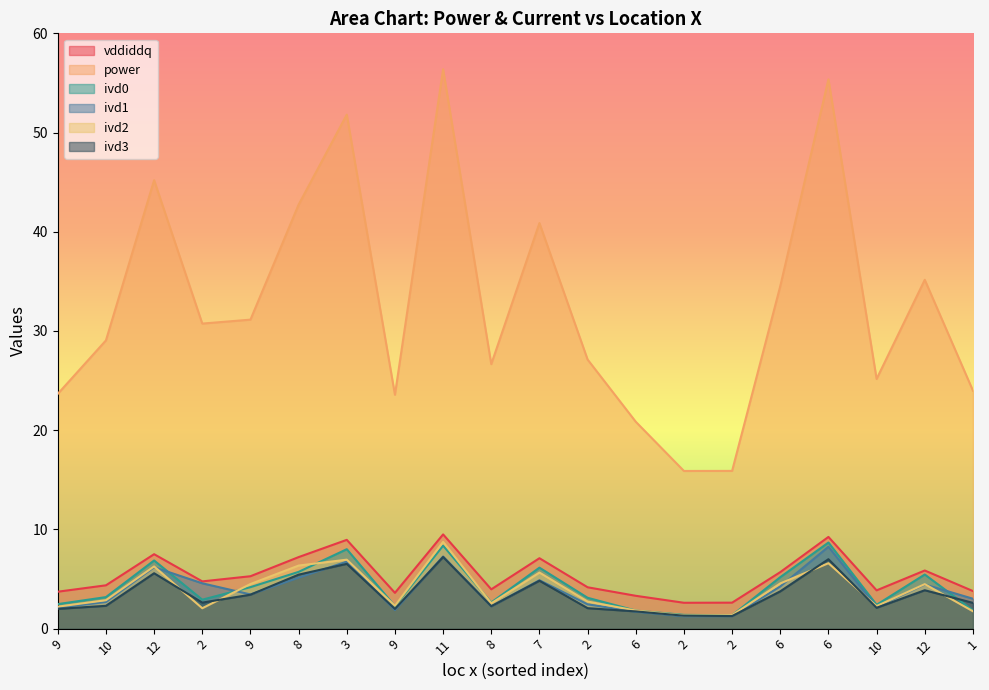

At which label is ivd0 closest to 5?

6